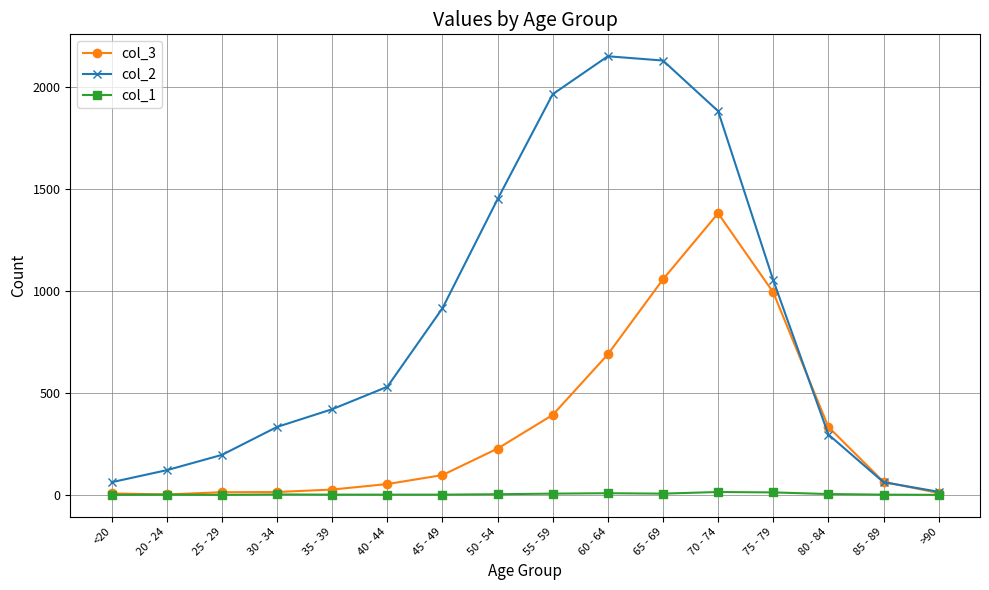

True or false: col_2 has a value of 2130 at 65 - 69.

True